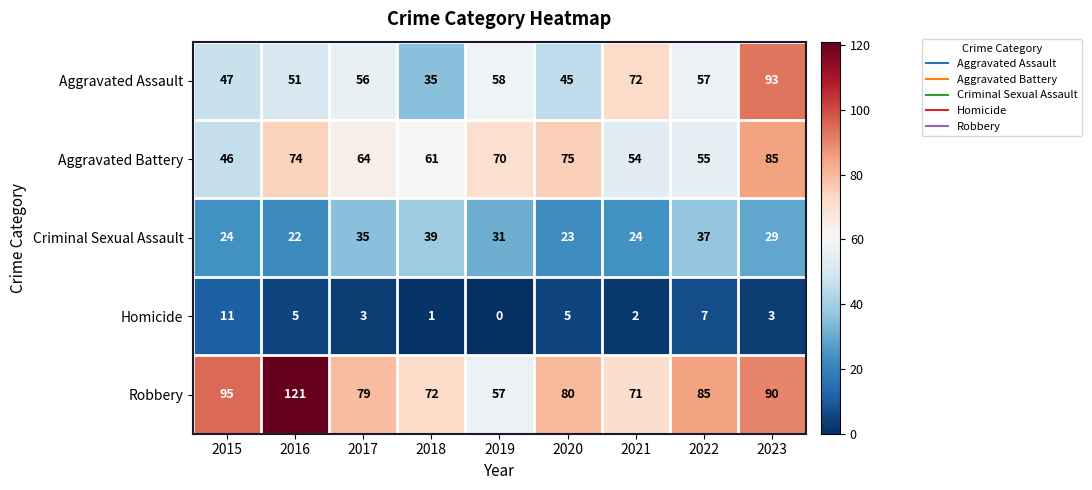

At which label does Robbery first exceed 80?

2015